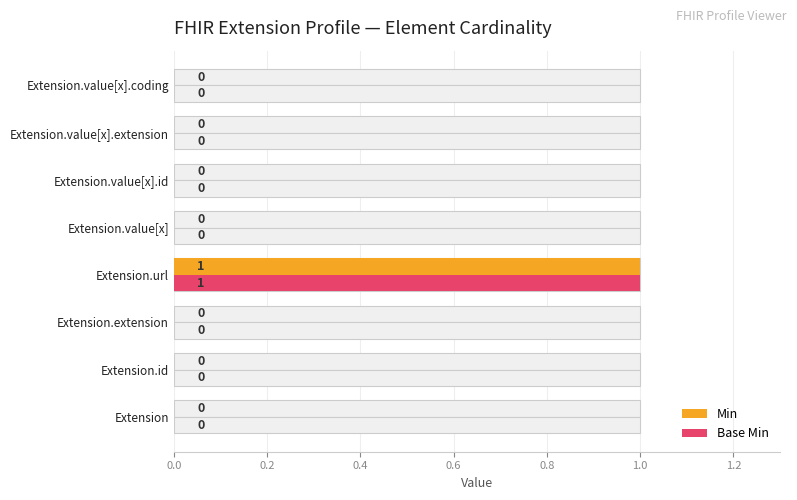

How many series are shown in this chart?

2